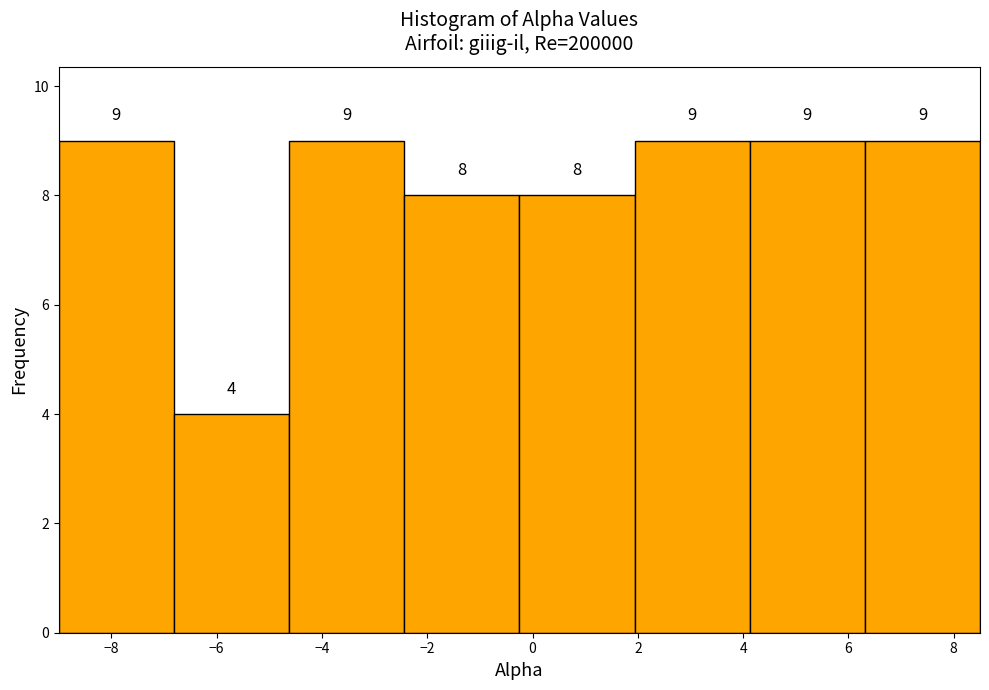

Reading left to right, list every bar in this chart as the range it spans on the x-axis followed by its height. The bar edges are not printed on the chart, so give them approximately, as read against the axis.

-9.0 to -6.8: 9
-6.8 to -4.6: 4
-4.6 to -2.4: 9
-2.4 to -0.2: 8
-0.2 to 2.0: 8
2.0 to 4.2: 9
4.2 to 6.4: 9
6.4 to 8.6: 9